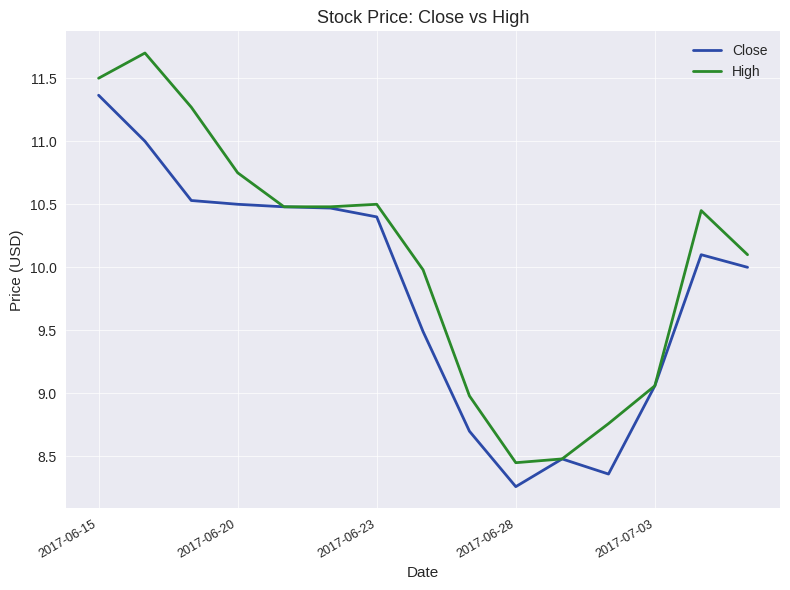

Rank the series by their average value, from highest to lowest.

High, Close